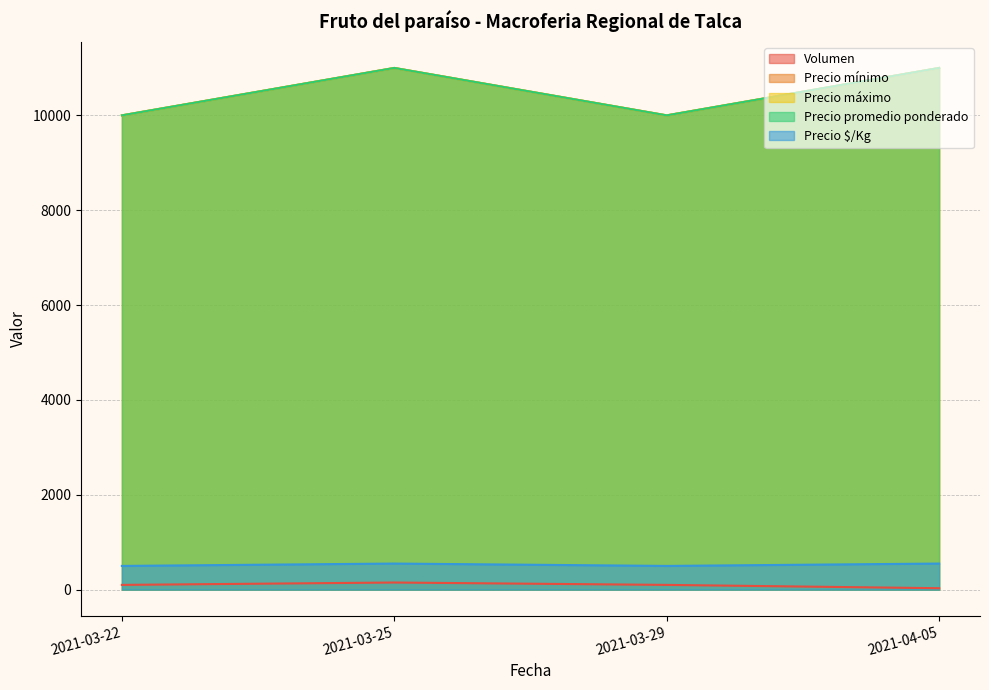

Which series has the widest spread of values?

Precio mínimo